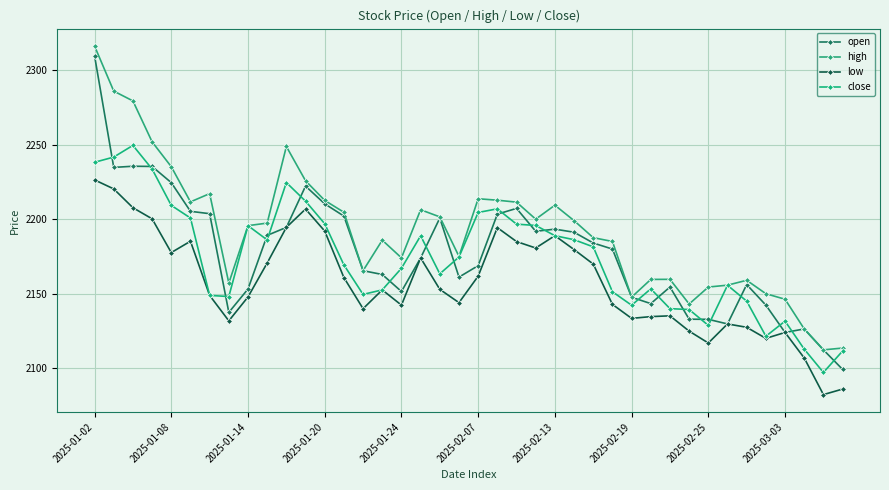

Reading left to right, list all the values displayed in this chart.

open: 2309.7	2234.8	2235.5	2235.4	2224.5	2205.3	2203.7	2137.4	2153.1	2189.1	2194.5	2222.2	2210.3	2202.1	2165.4	2162.8	2151.4	2173.9	2200.7	2161.1	2168.8	2203.4	2207.2	2191.8	2193.3	2191.2	2184.0	2179.9	2147.6	2143.3	2154.4	2132.8	2132.7	2129.6	2156.1	2142.3	2123.9	2126.3	2112.2	2099.1
high: 2316.3	2286.0	2279.4	2251.9	2235.2	2211.6	2217.1	2157.1	2195.6	2197.4	2248.8	2225.8	2212.6	2204.6	2165.4	2185.9	2174.0	2206.3	2201.5	2175.0	2213.7	2212.7	2211.4	2200.0	2209.4	2199.0	2187.6	2185.0	2147.6	2159.5	2159.6	2143.0	2154.4	2155.7	2158.9	2149.9	2146.2	2126.3	2112.2	2113.4
low: 2226.4	2220.3	2207.7	2200.2	2177.6	2185.2	2148.8	2131.7	2147.8	2170.5	2194.5	2206.8	2192.0	2160.8	2139.9	2152.5	2142.3	2173.9	2152.9	2143.9	2161.7	2194.3	2184.9	2180.6	2188.9	2179.6	2169.8	2142.8	2133.4	2134.5	2135.1	2124.8	2116.8	2129.6	2127.4	2119.9	2123.9	2106.8	2082.2	2085.9
close: 2238.2	2241.7	2249.5	2233.6	2209.2	2200.8	2148.8	2148.0	2195.6	2186.1	2224.6	2212.1	2196.9	2169.3	2149.5	2152.5	2167.0	2188.8	2163.3	2174.6	2204.5	2206.9	2196.6	2195.8	2188.9	2186.2	2181.4	2151.3	2142.2	2153.2	2139.9	2139.3	2128.7	2155.6	2144.9	2121.4	2131.5	2112.7	2097.1	2111.5